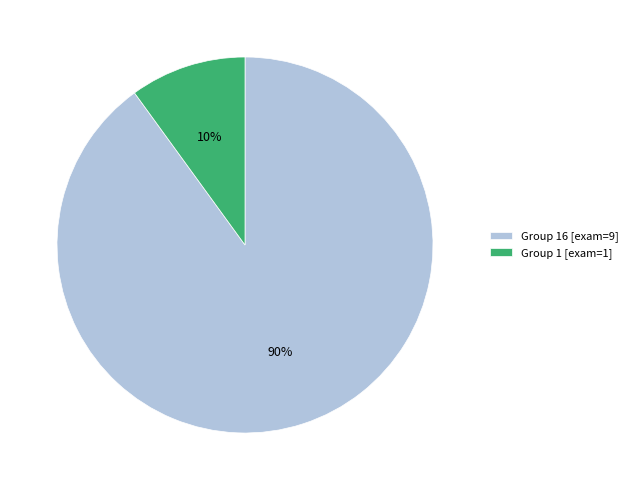

Which category has the smallest portion of the pie?

Group 1 [exam=1]